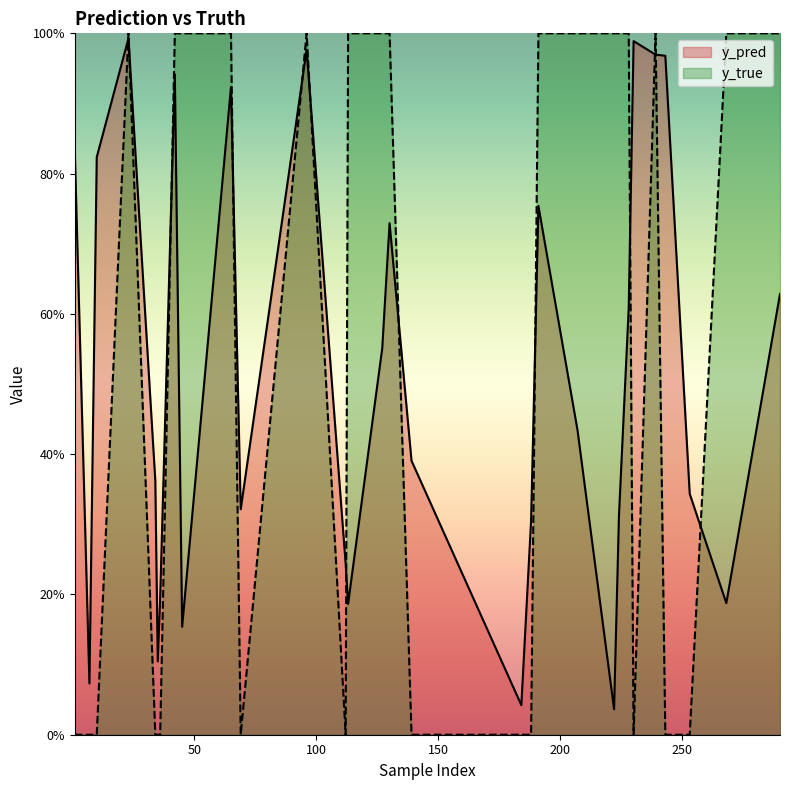

At which label is y_true closest to 0?

1